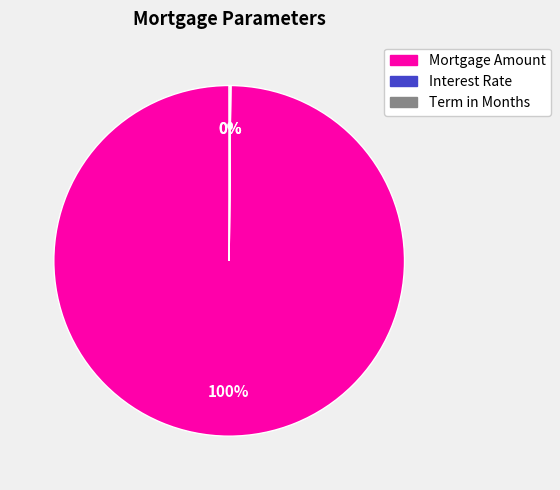

What is the largest slice in the pie chart?

Mortgage Amount